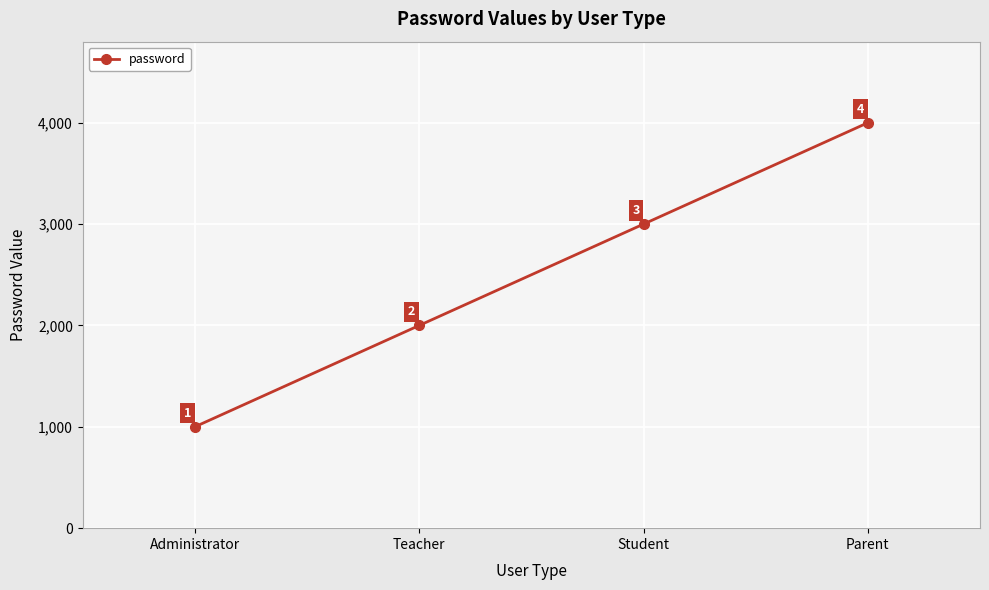

List the labels in order of value, largest first.

Parent, Student, Teacher, Administrator